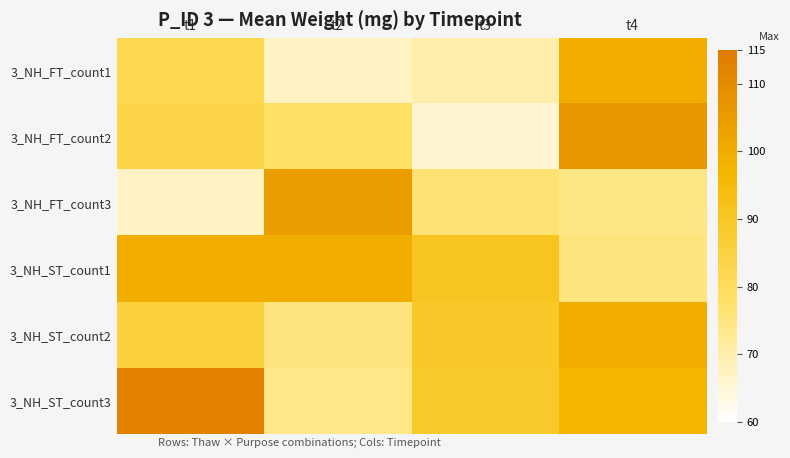

Between t2 and t4, which series saw the biggest shift?

3_NH_FT_count1